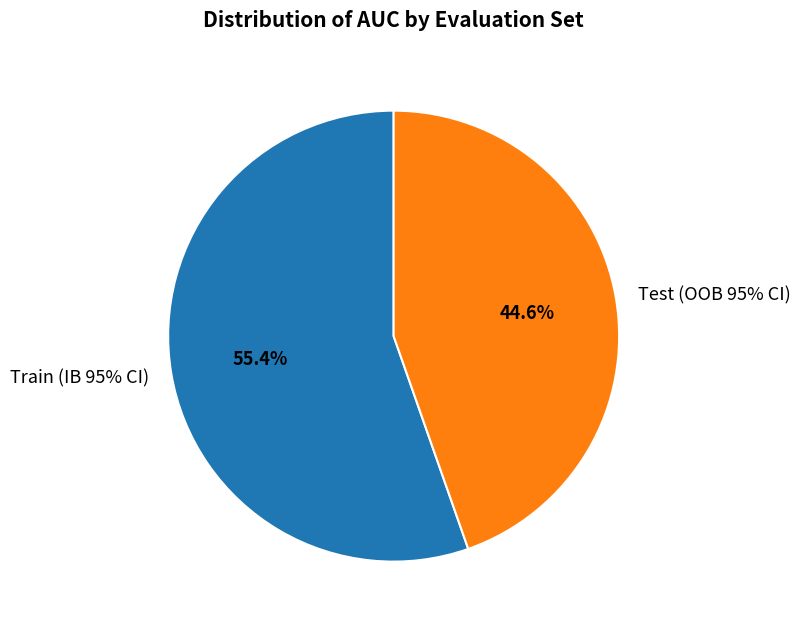

Count the number of slices in the pie.

2